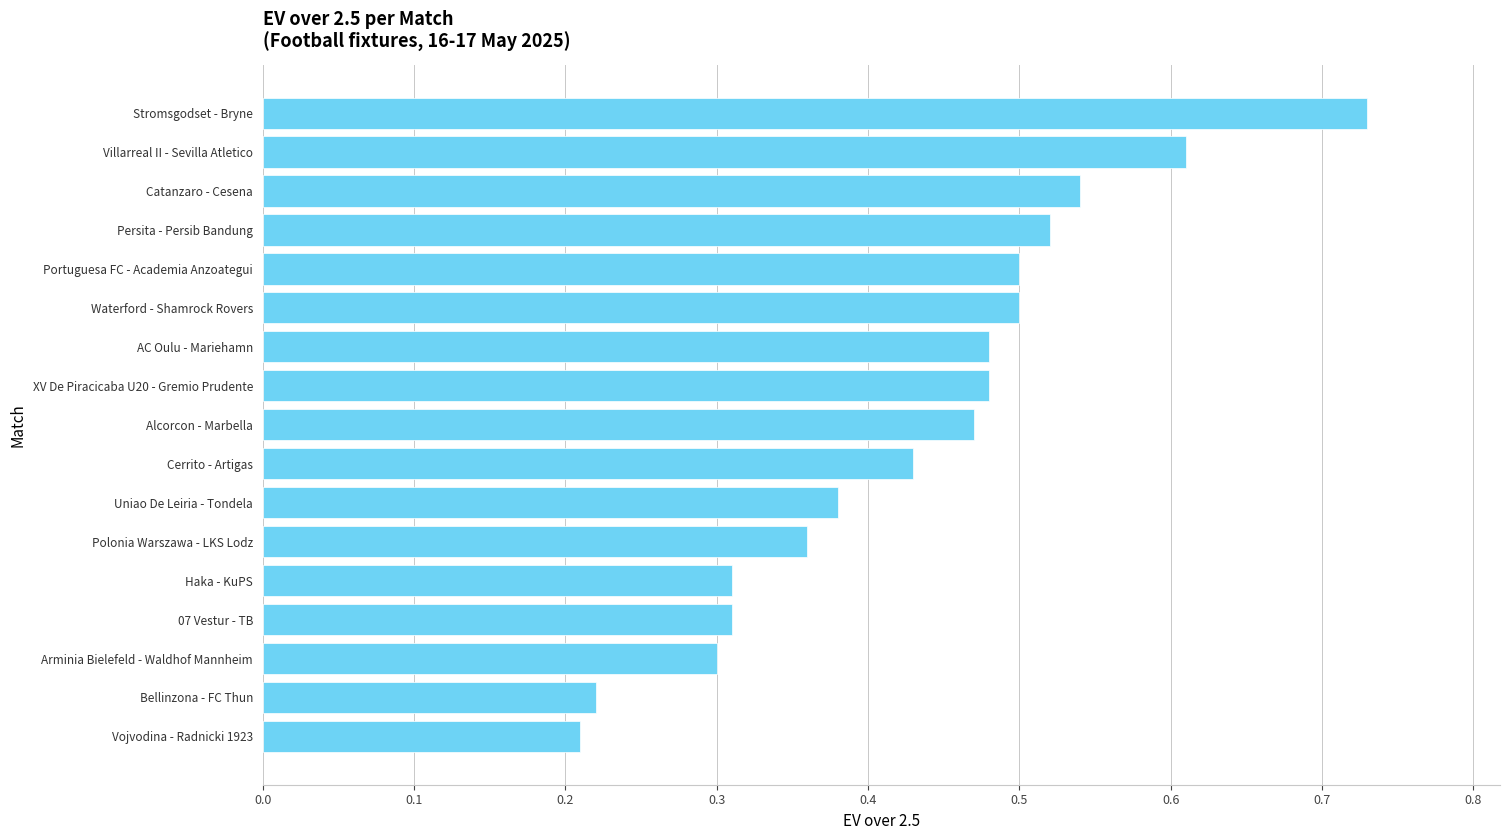

What is the sum of the values at Portuguesa FC - Academia Anzoategui and Persita - Persib Bandung?

1.0